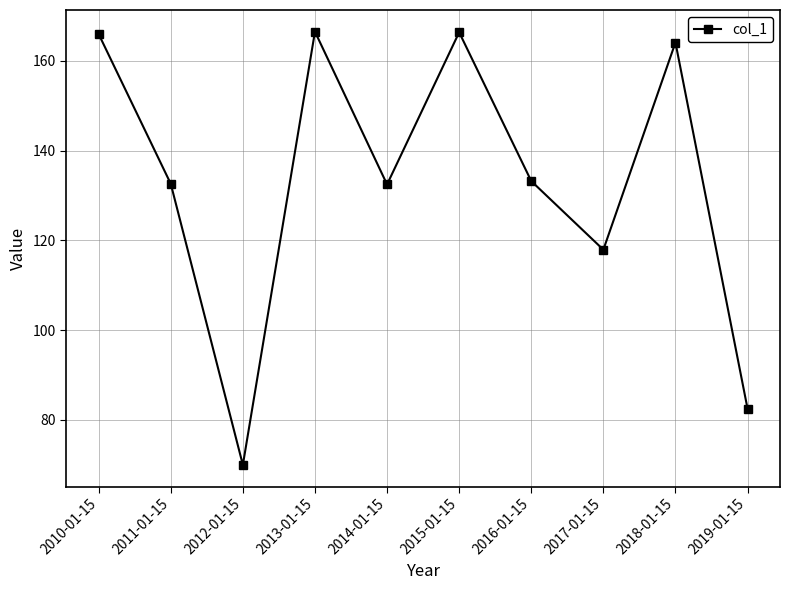

What is the difference between the values at 2015-01-15 and 2017-01-15?

48.4